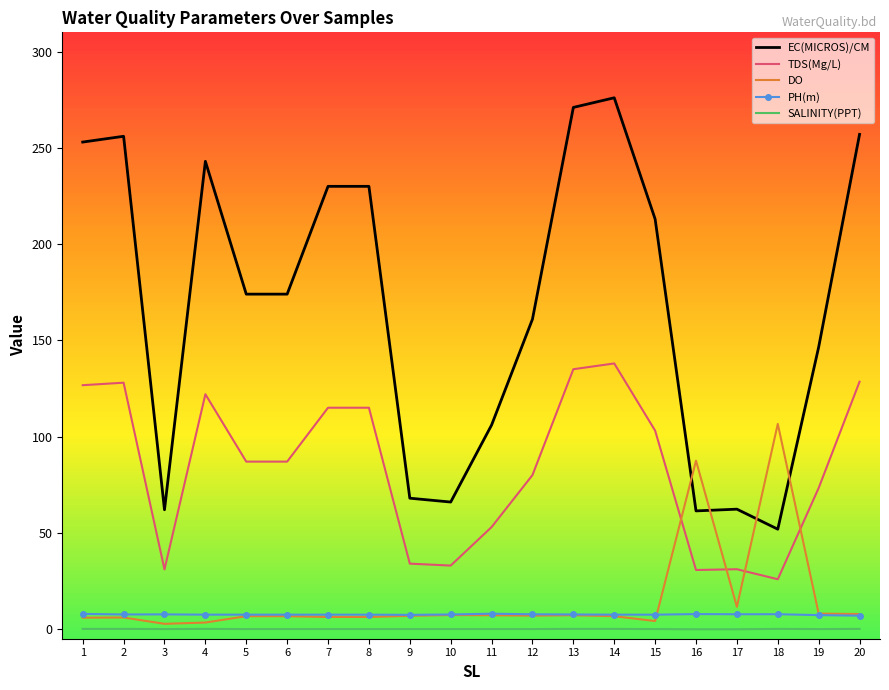

The value of EC(MICROS)/CM at 5 is 286.5. True or false?

False